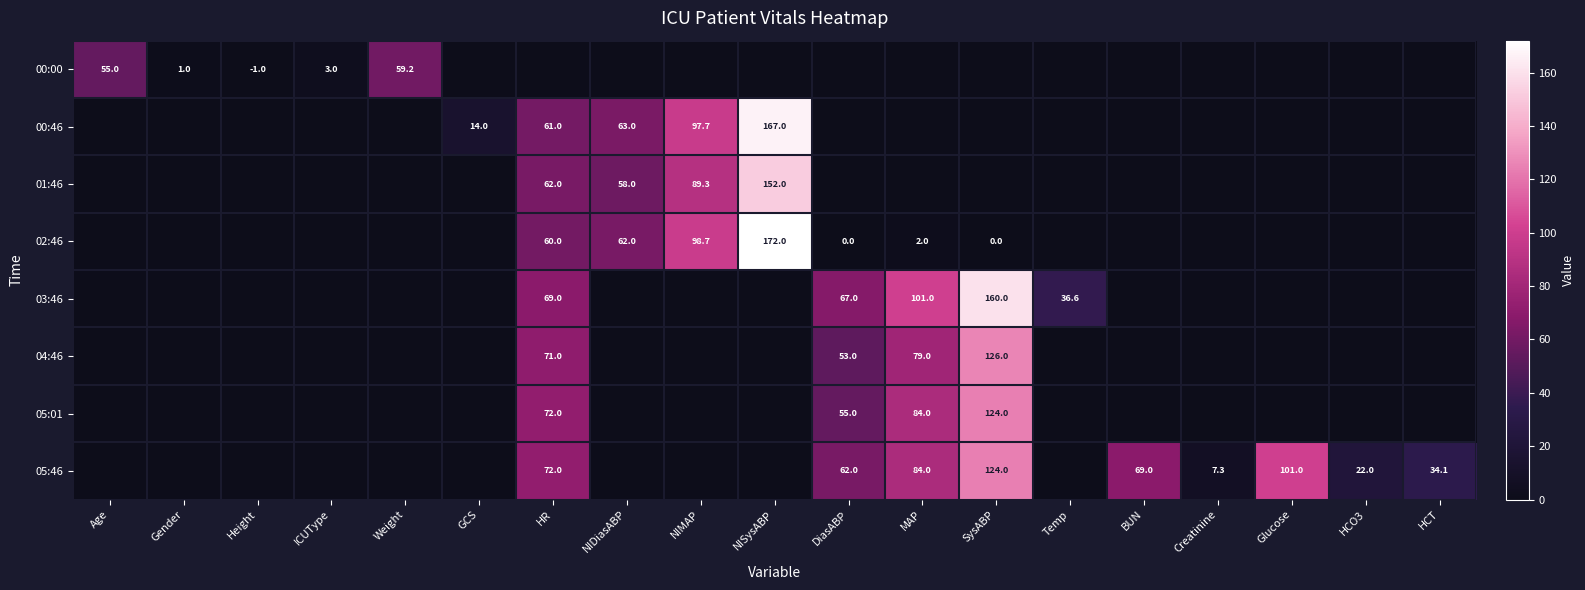

At which category does the chart reach its minimum across all series?

Height